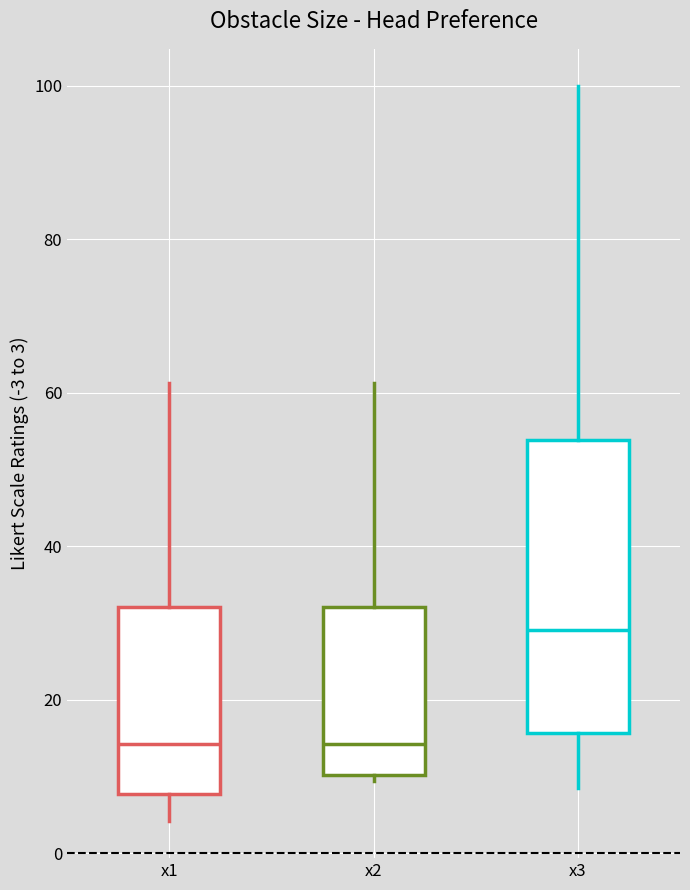

Where does the median line of the box for x1 sit on the y-axis? The values are not printed on the chart, so give them approximately, as read against the axis.

14